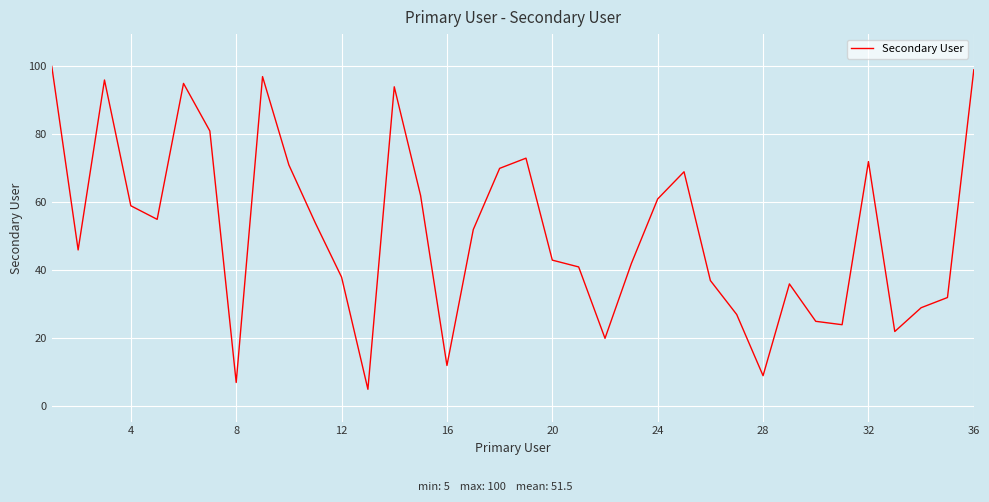

What is the maximum value shown in the chart?

100